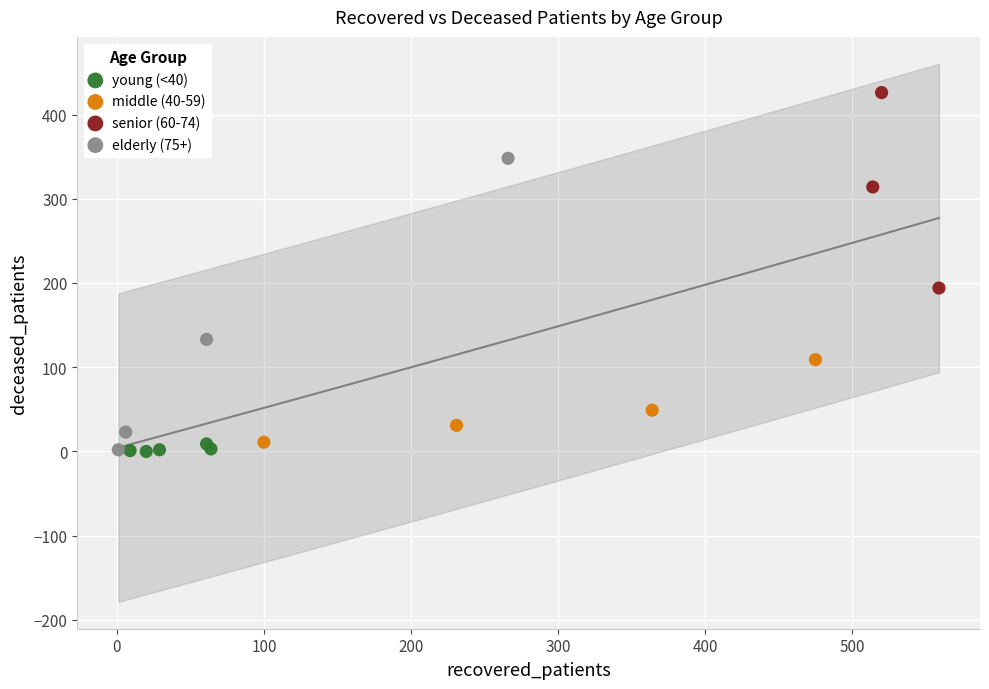

Which series contains the highest Y value?

senior (60-74)